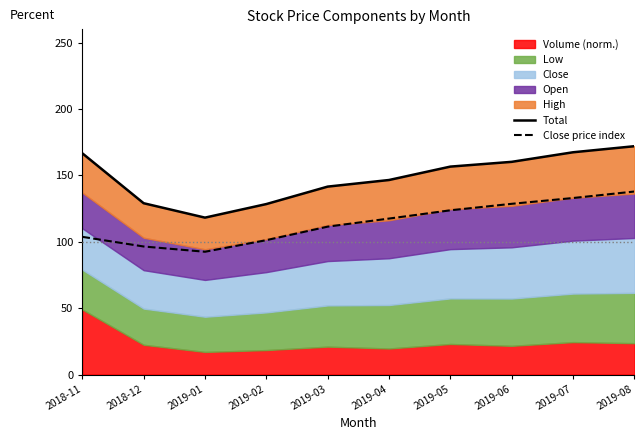

Reading right to left, list all the values displayed in this chart.

Total: 172.0	167.4	160.2	156.6	146.5	141.5	128.4	118.2	129.0	166.6
Close price index: 137.8	132.9	128.6	123.7	117.5	111.4	101.2	92.5	96.4	103.7